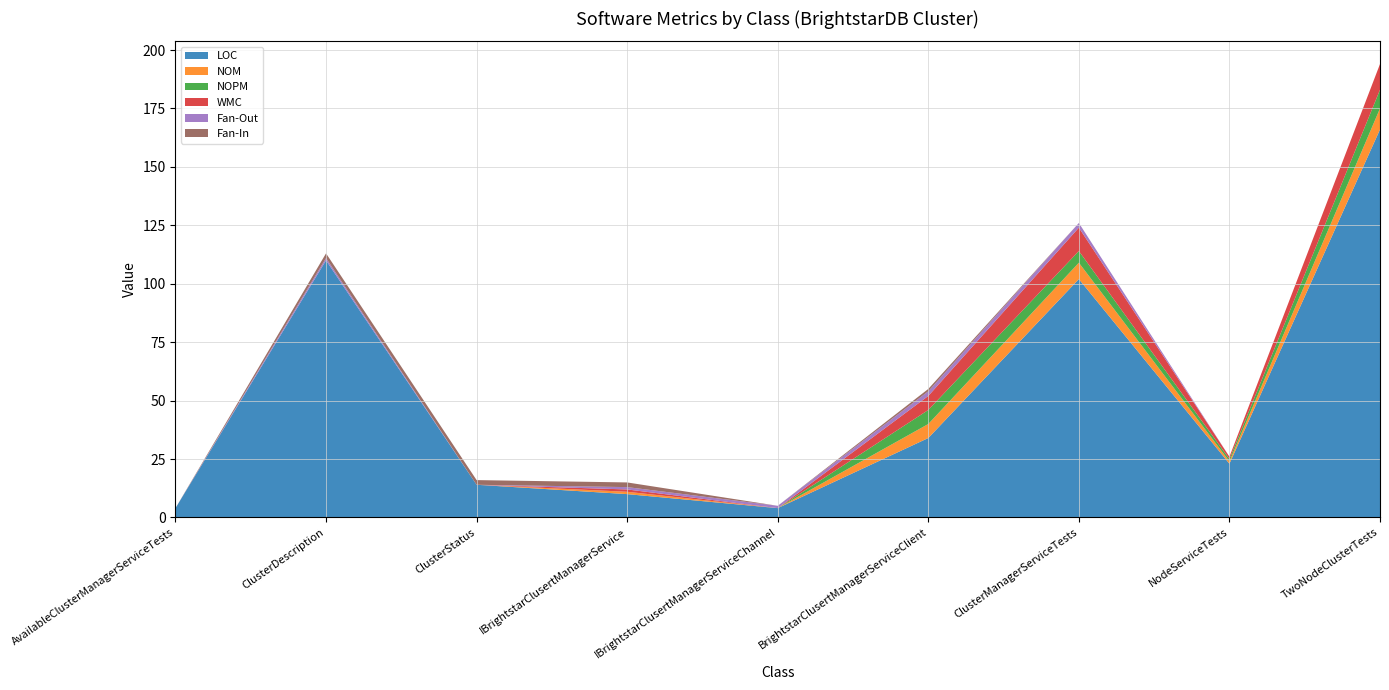

Reading right to left, extract all data points from this chart.

LOC: TwoNodeClusterTests=166	NodeServiceTests=23	ClusterManagerServiceTests=102	BrightstarClusertManagerServiceClient=34	IBrightstarClusertManagerServiceChannel=4	IBrightstarClusertManagerService=10	ClusterStatus=14	ClusterDescription=110	AvailableClusterManagerServiceTests=4
NOM: TwoNodeClusterTests=9	NodeServiceTests=1	ClusterManagerServiceTests=7	BrightstarClusertManagerServiceClient=6	IBrightstarClusertManagerServiceChannel=0	IBrightstarClusertManagerService=1	ClusterStatus=0	ClusterDescription=0	AvailableClusterManagerServiceTests=0
NOPM: TwoNodeClusterTests=8	NodeServiceTests=1	ClusterManagerServiceTests=5	BrightstarClusertManagerServiceClient=6	IBrightstarClusertManagerServiceChannel=0	IBrightstarClusertManagerService=0	ClusterStatus=0	ClusterDescription=0	AvailableClusterManagerServiceTests=0
WMC: TwoNodeClusterTests=11	NodeServiceTests=1	ClusterManagerServiceTests=10	BrightstarClusertManagerServiceClient=6	IBrightstarClusertManagerServiceChannel=0	IBrightstarClusertManagerService=1	ClusterStatus=0	ClusterDescription=0	AvailableClusterManagerServiceTests=0
Fan-Out: TwoNodeClusterTests=0	NodeServiceTests=0	ClusterManagerServiceTests=2	BrightstarClusertManagerServiceClient=2	IBrightstarClusertManagerServiceChannel=1	IBrightstarClusertManagerService=1	ClusterStatus=0	ClusterDescription=1	AvailableClusterManagerServiceTests=0
Fan-In: TwoNodeClusterTests=0	NodeServiceTests=0	ClusterManagerServiceTests=0	BrightstarClusertManagerServiceClient=1	IBrightstarClusertManagerServiceChannel=0	IBrightstarClusertManagerService=2	ClusterStatus=2	ClusterDescription=2	AvailableClusterManagerServiceTests=0